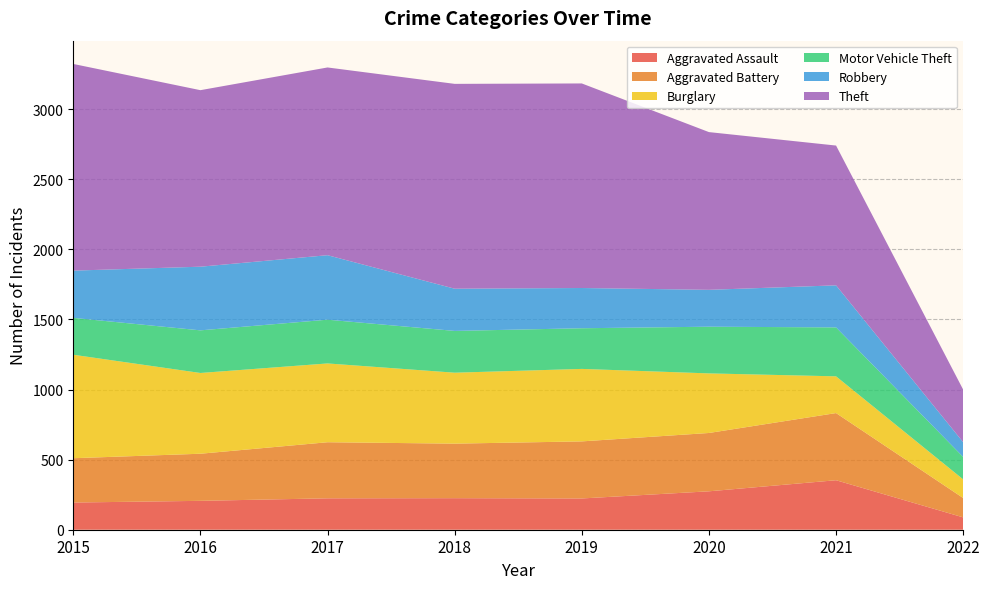

Reading right to left, extract all data points from this chart.

Aggravated Assault: 88	353	274	223	225	224	206	194
Aggravated Battery: 138	479	416	407	389	400	336	316
Burglary: 133	262	425	517	506	562	576	738
Motor Vehicle Theft: 160	349	333	290	298	312	304	263
Robbery: 105	300	263	287	301	460	454	337
Theft: 375	997	1125	1459	1461	1339	1259	1474